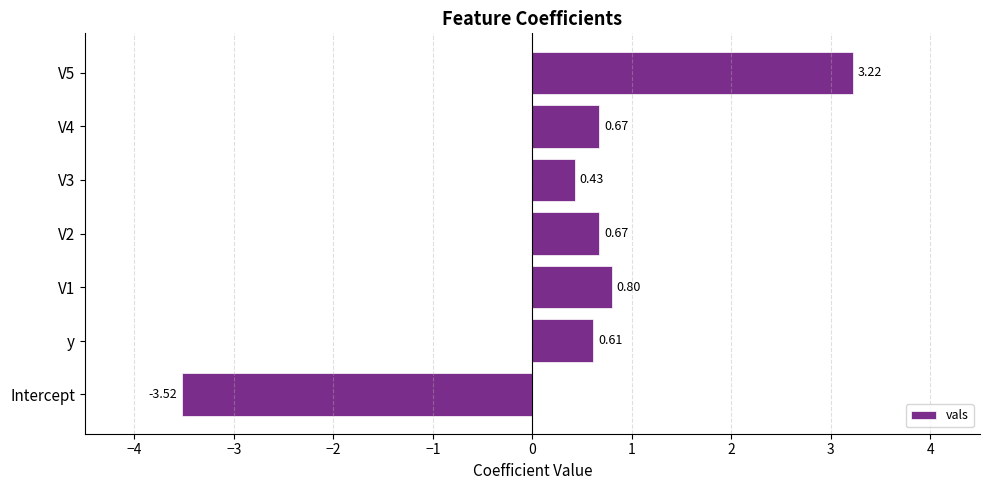

What is the sum of the values at V5 and V1?

4.0